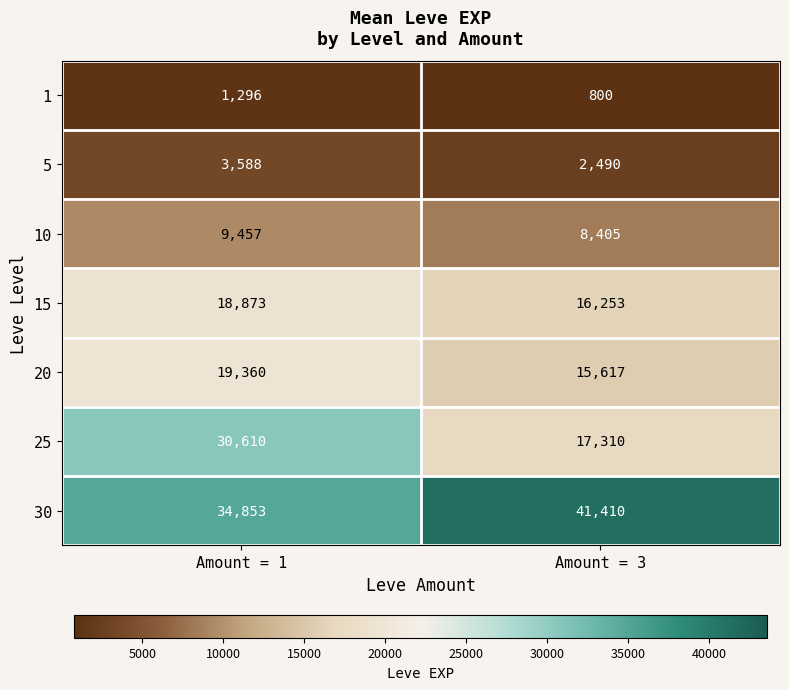

Which category has the highest value across all series?

Amount = 3